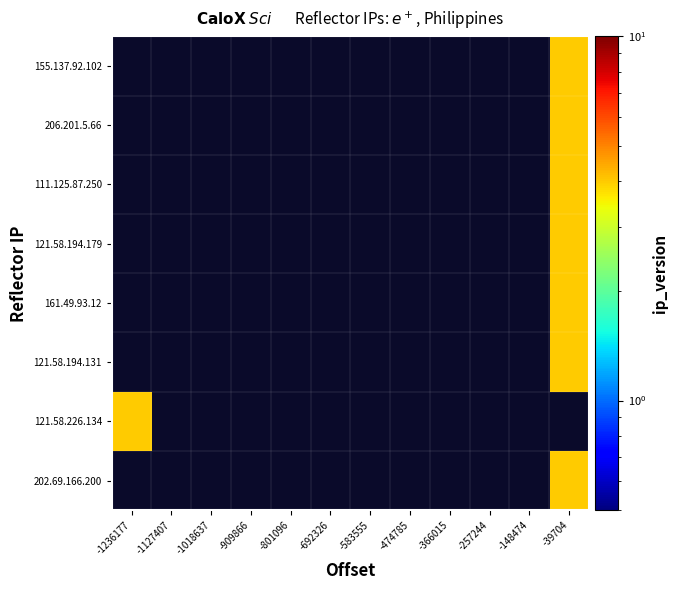

Which category has the lowest value across all series?

-39704